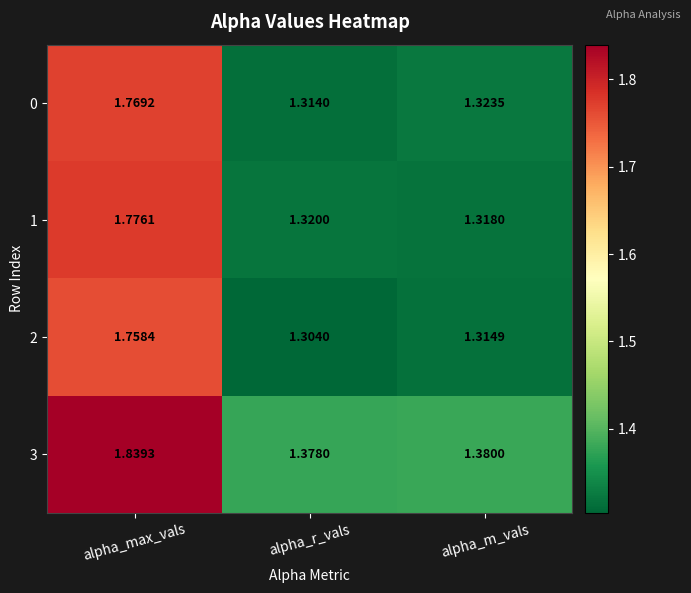

What is the total value across all series at alpha_m_vals?

5.3